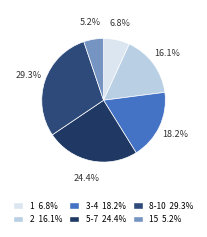

How many slices are in this pie chart?

6